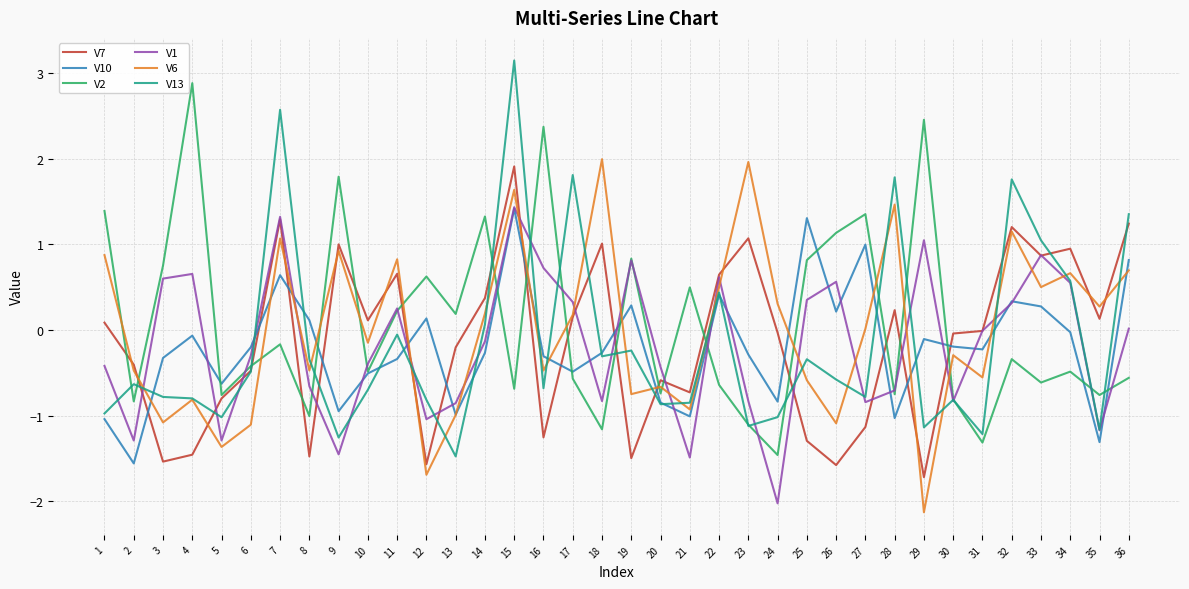

Is the value of V2 at 20 greater than the value of V10 at 19?

No